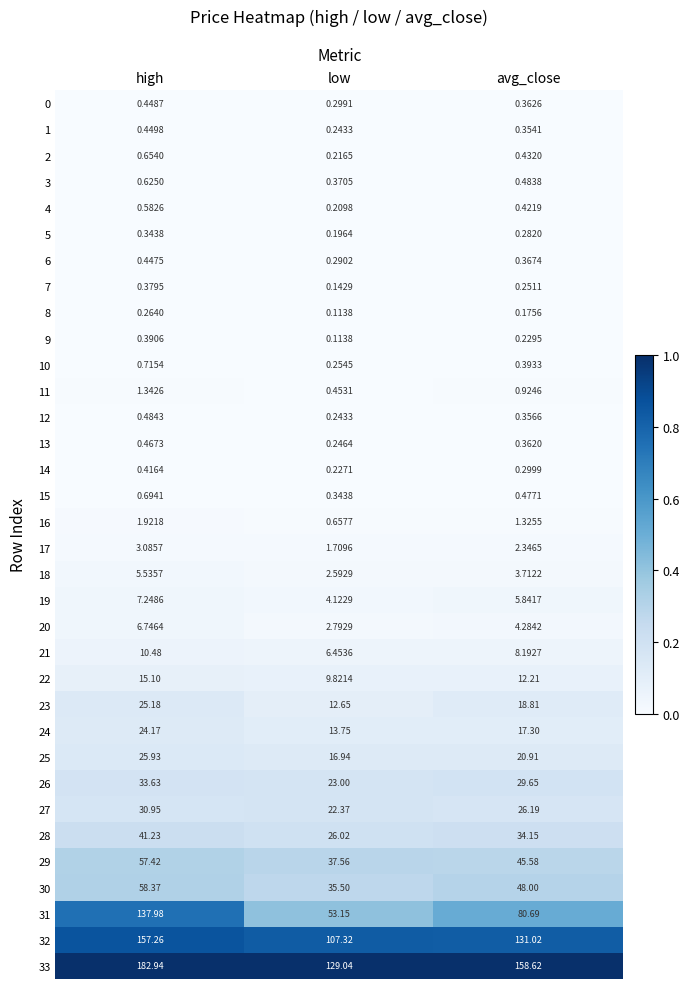

At which label does 30 first exceed 48?

high